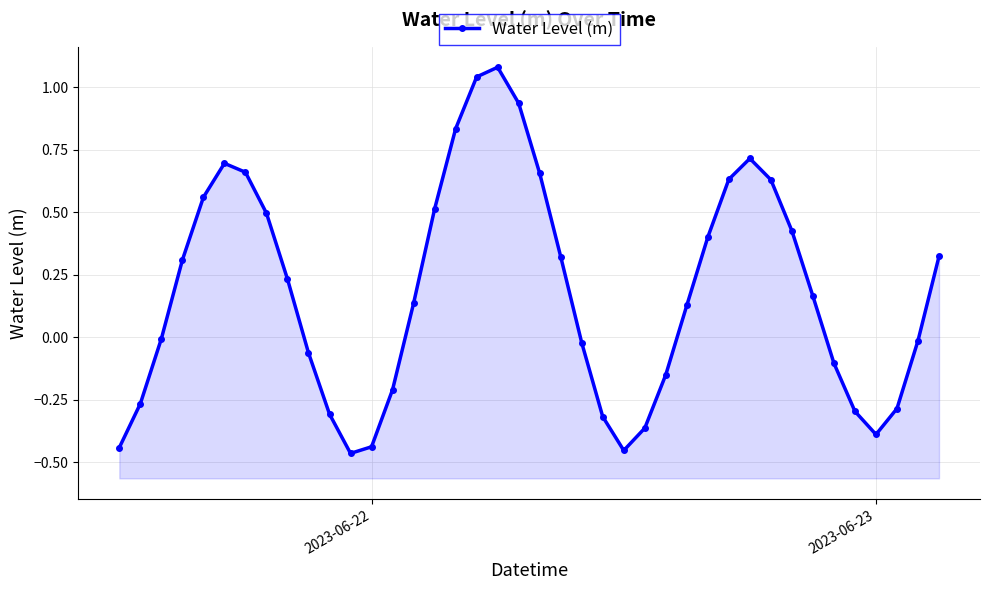

The value at 2023-06-22 is -0.2. True or false?

False